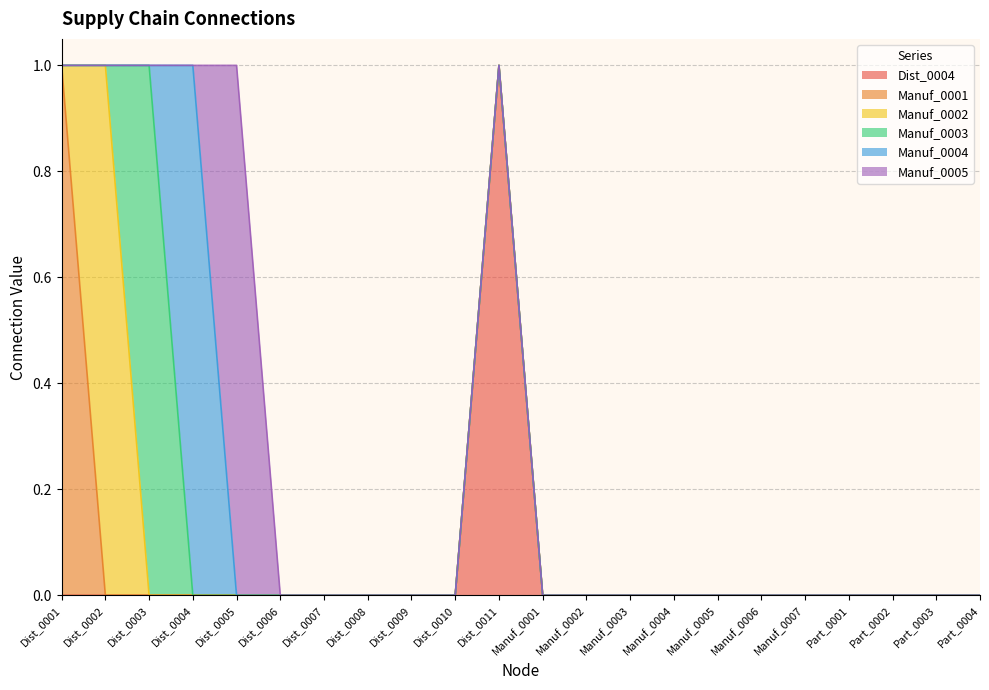

Is it true that Manuf_0001 equals 0 at Part_0004?

True